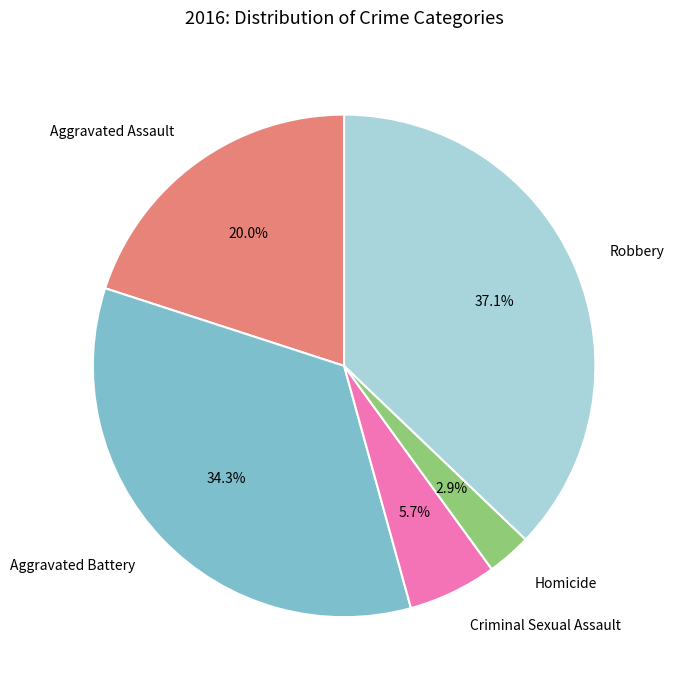

To the nearest percent, what is the average slice percentage?

20%